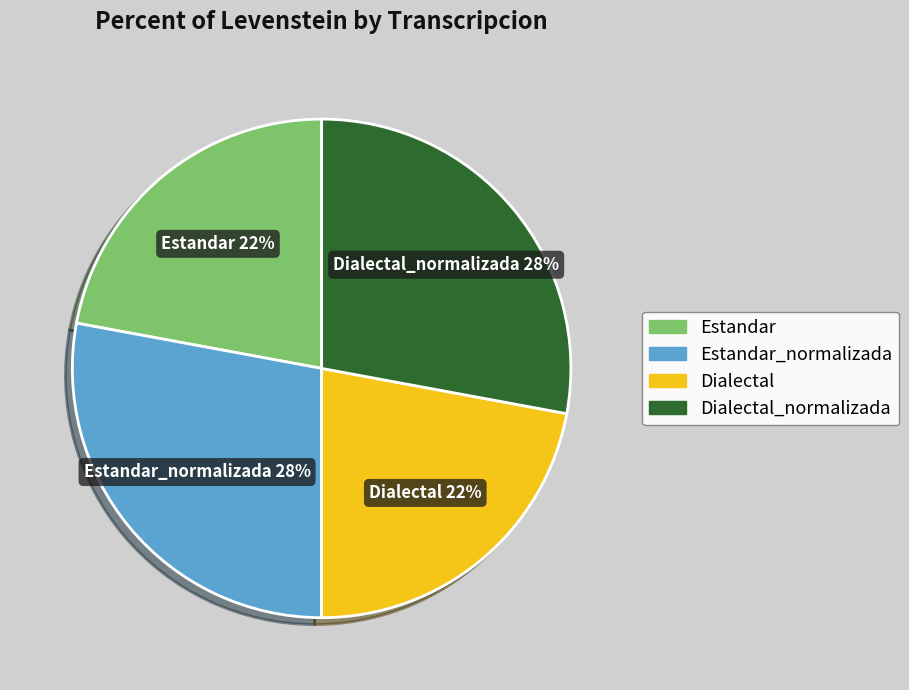

To the nearest percent, what is the average slice percentage?

25%